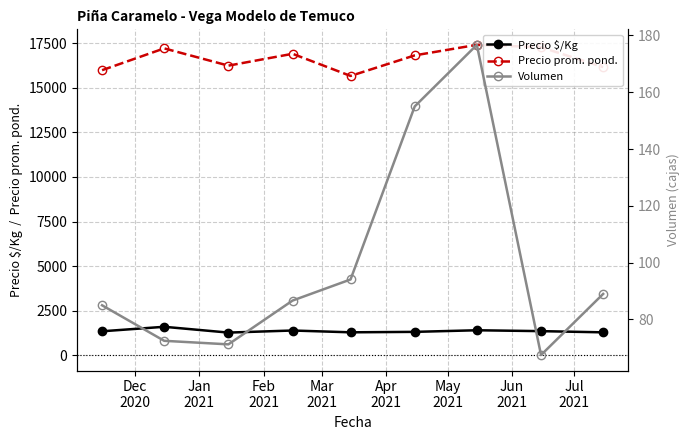

What is the minimum value for Precio $/Kg?

1259.5